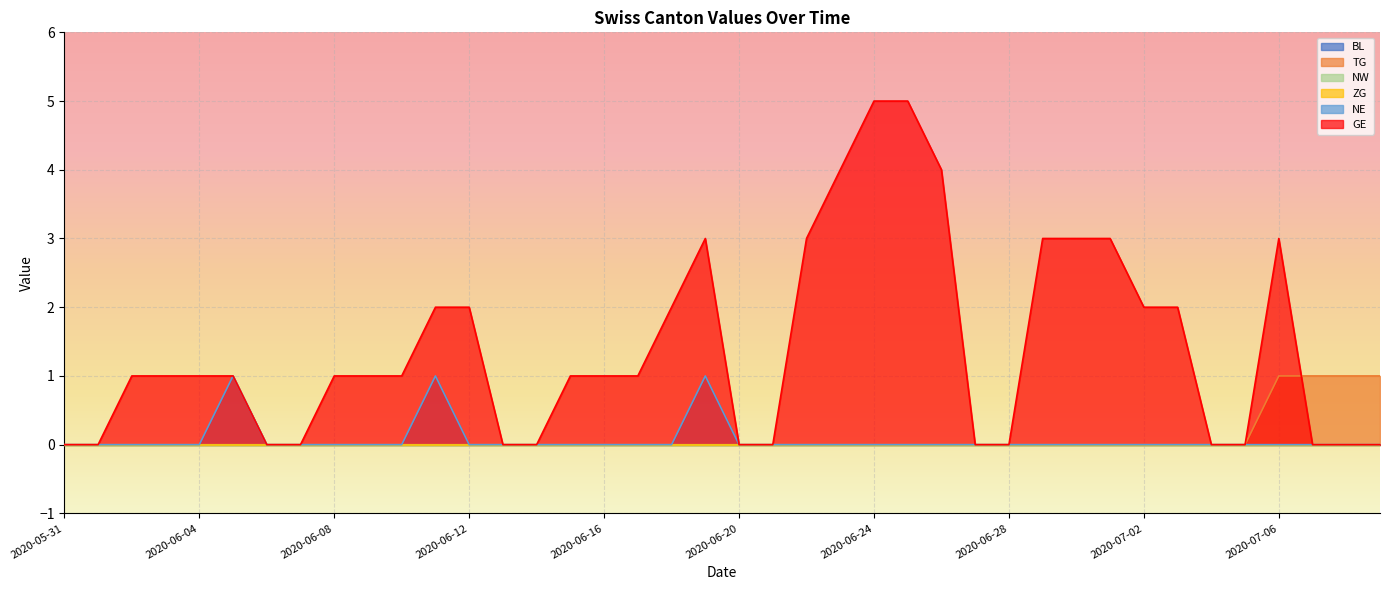

At how many categories does at least one series exceed 0?

28